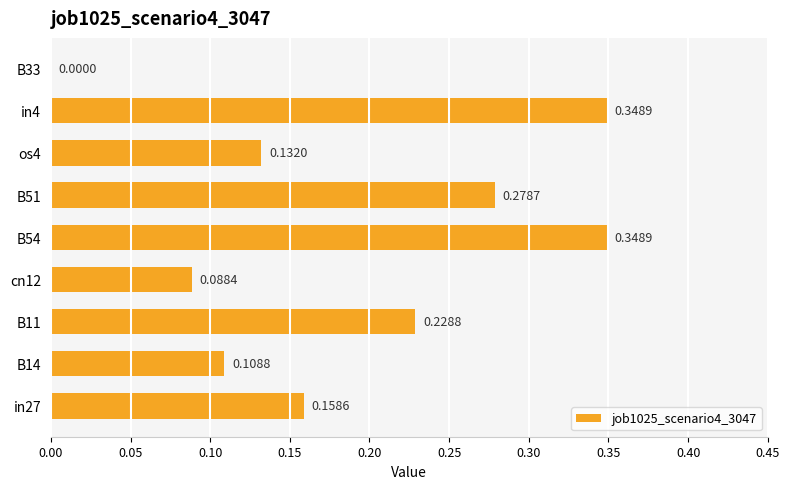

What is the change in value from B54 to B33?

-0.3